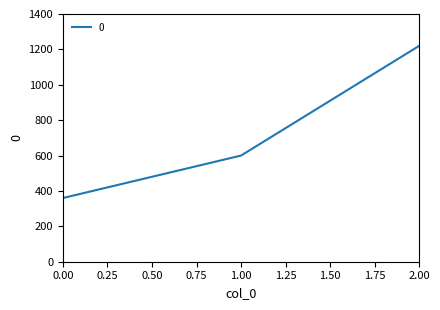

What is the difference between the second highest and minimum values?

240